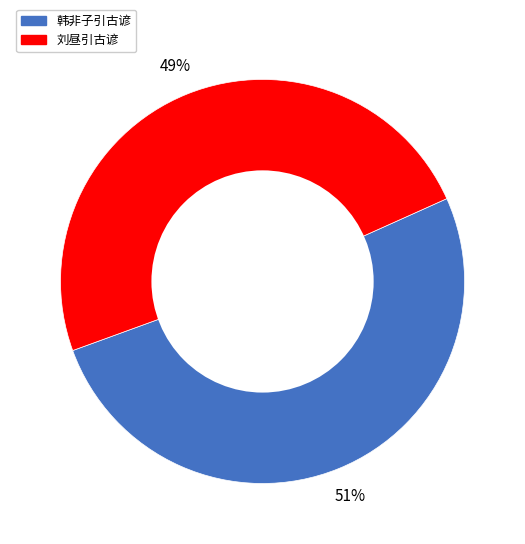

Which has a higher value, 韩非子引古谚 or 刘昼引古谚?

韩非子引古谚